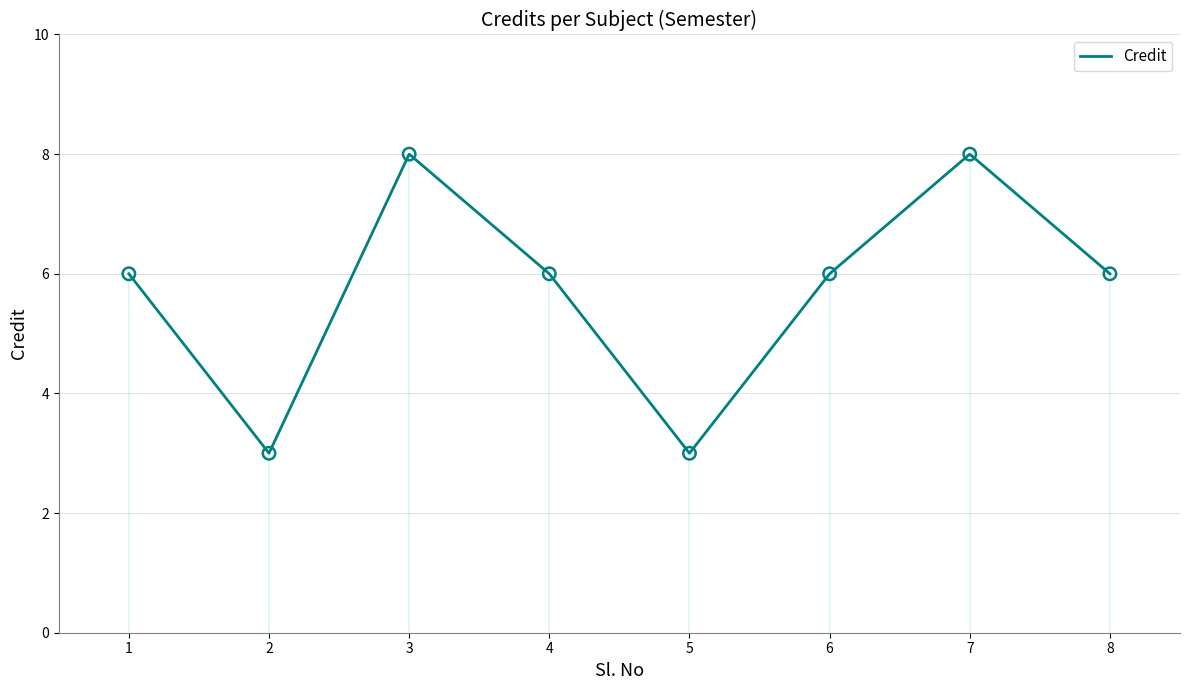

Which has a higher value, 1 or 5?

1